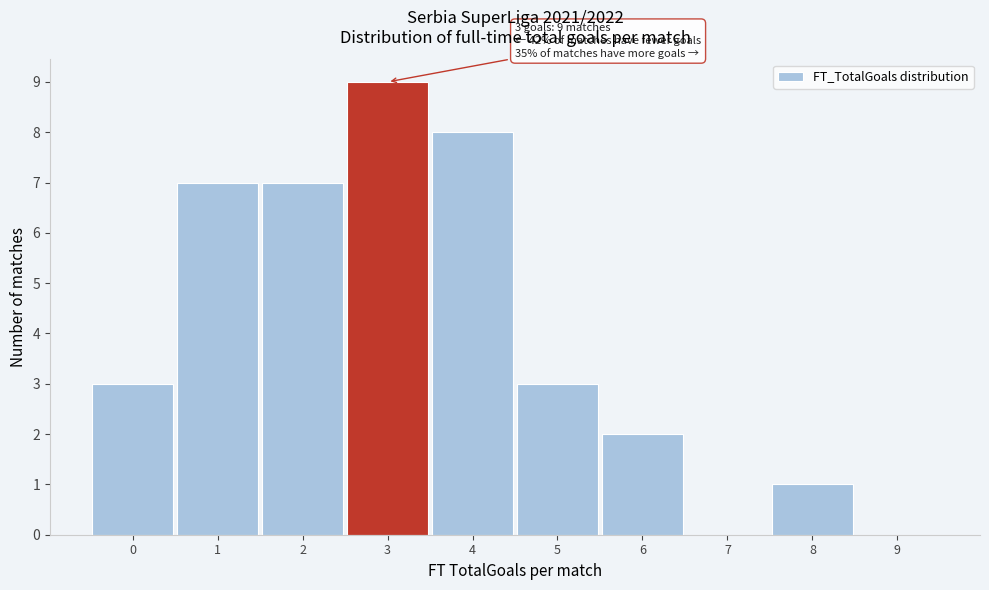

Which range on the x-axis has the tallest bar?

2.5 to 3.5